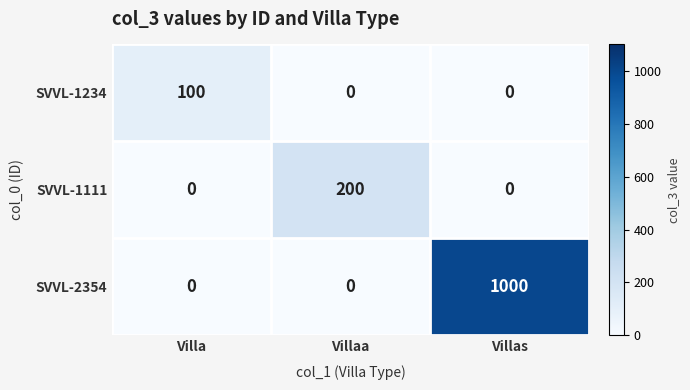

Which series has the widest spread of values?

SVVL-2354